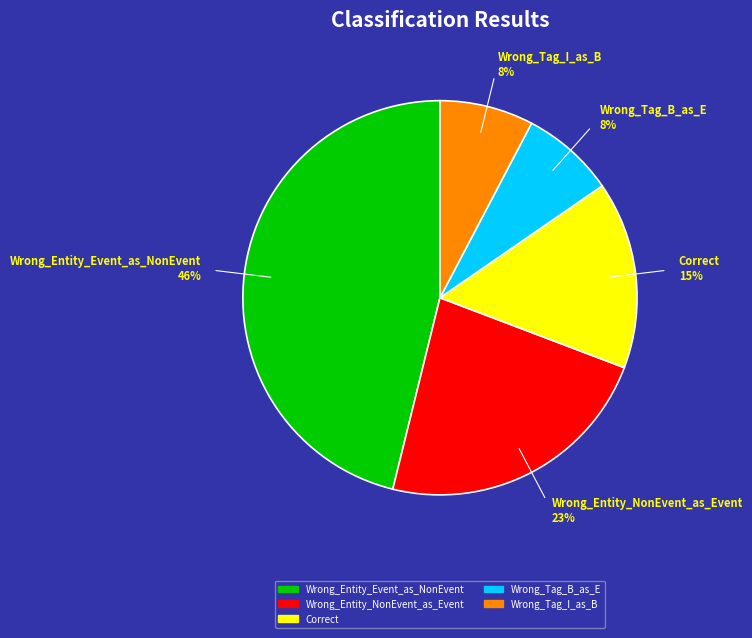

Which has a higher value, Correct or Wrong_Entity_NonEvent_as_Event?

Wrong_Entity_NonEvent_as_Event